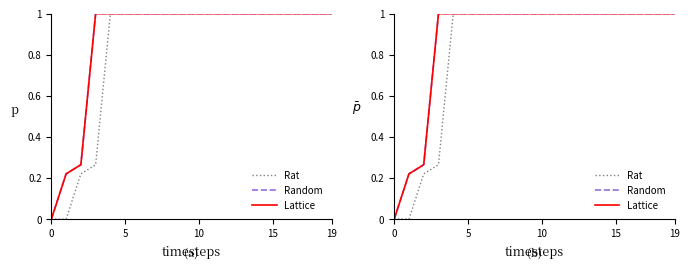

Count the number of data series in this chart.

3